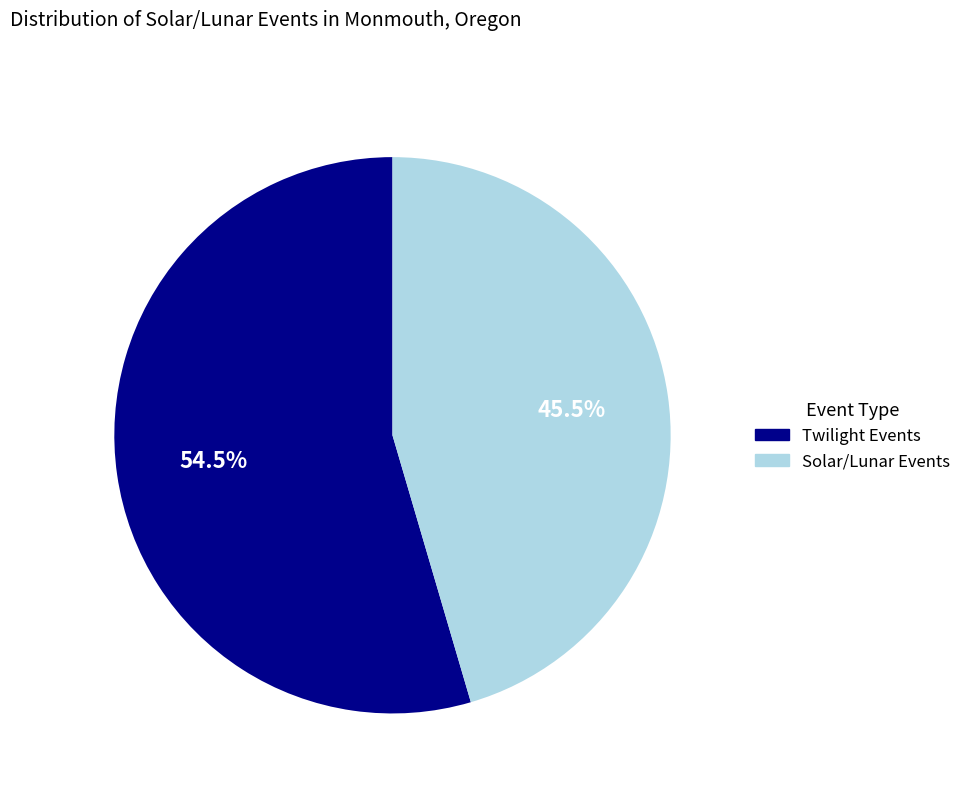

What is the total percentage of Solar/Lunar Events and Twilight Events?

100.0%